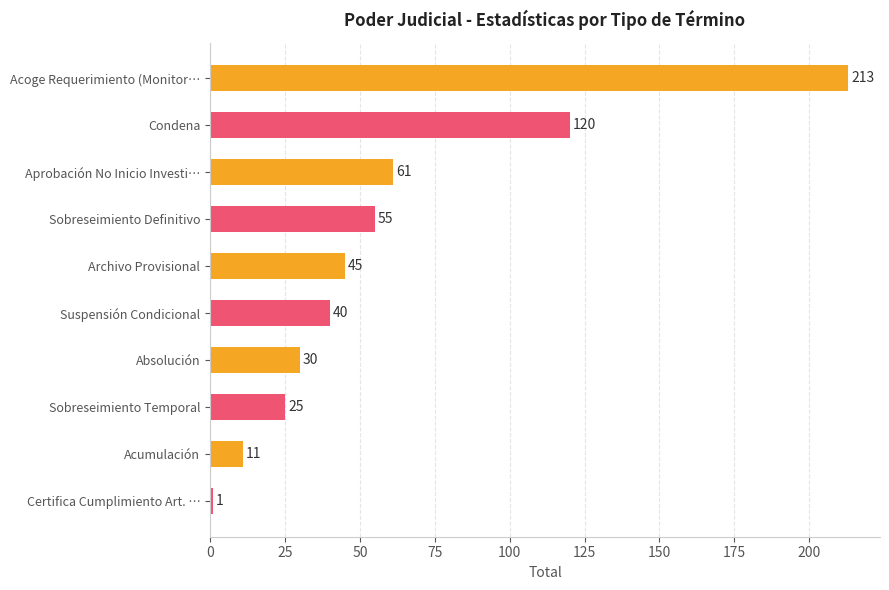

Are the bars horizontal?

Yes